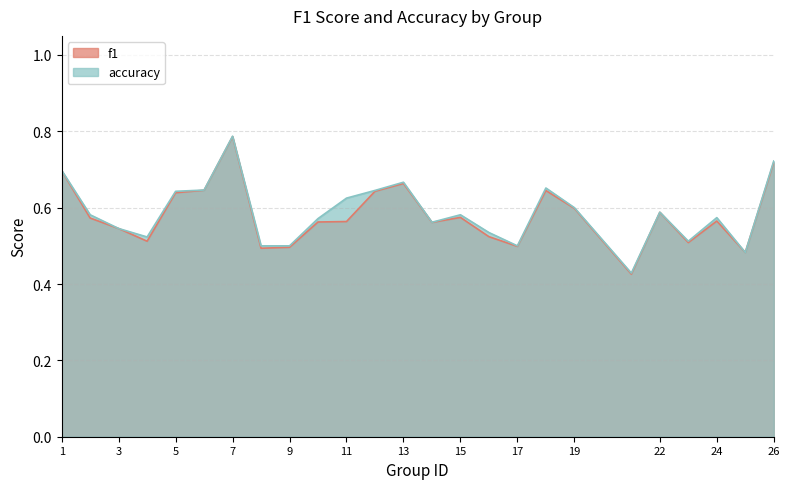

True or false: f1 and accuracy cross at least once.

False